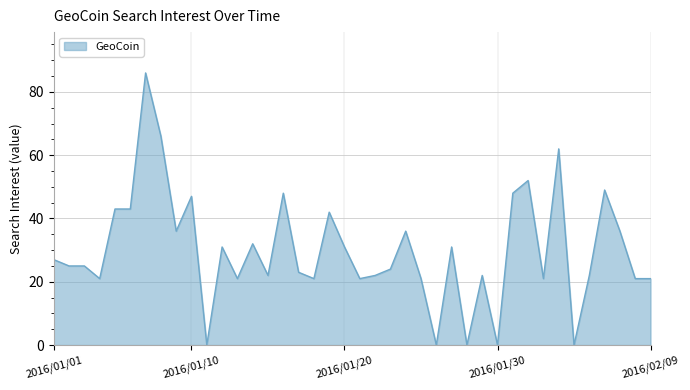

Does the chart have visible grid lines?

Yes